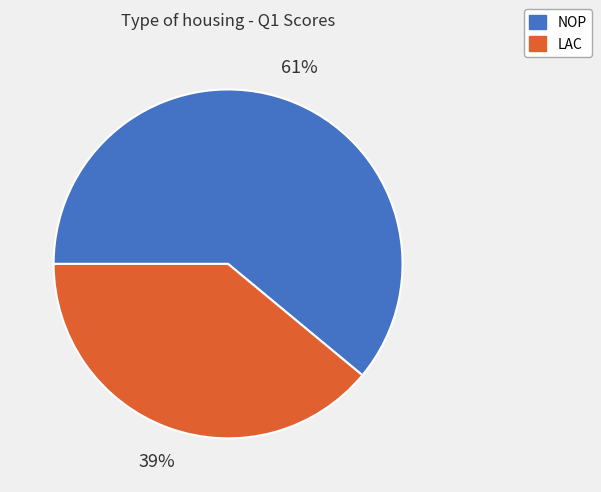

To the nearest percent, what portion does NOP represent?

61%